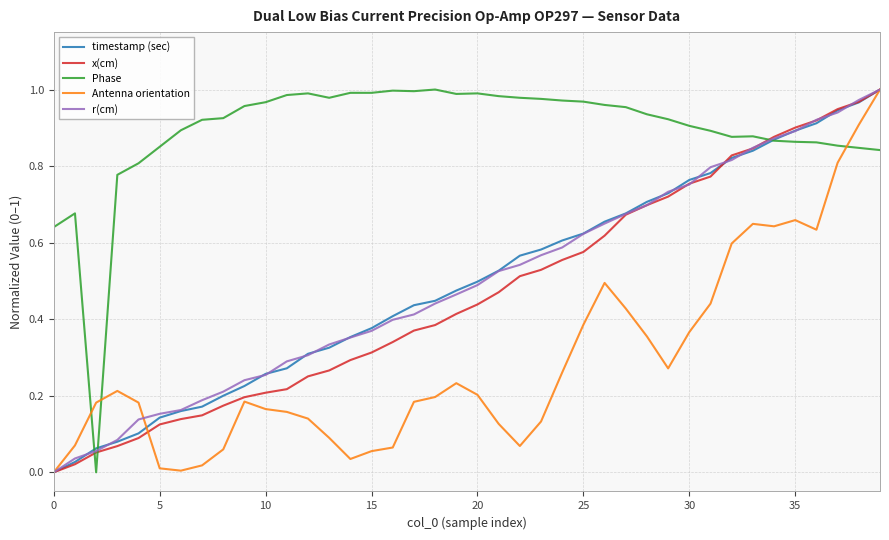

Which series has the largest total across all categories?

Phase